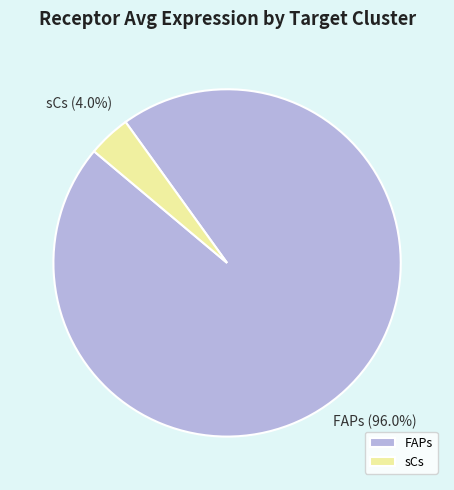

Which slice is the smallest?

sCs